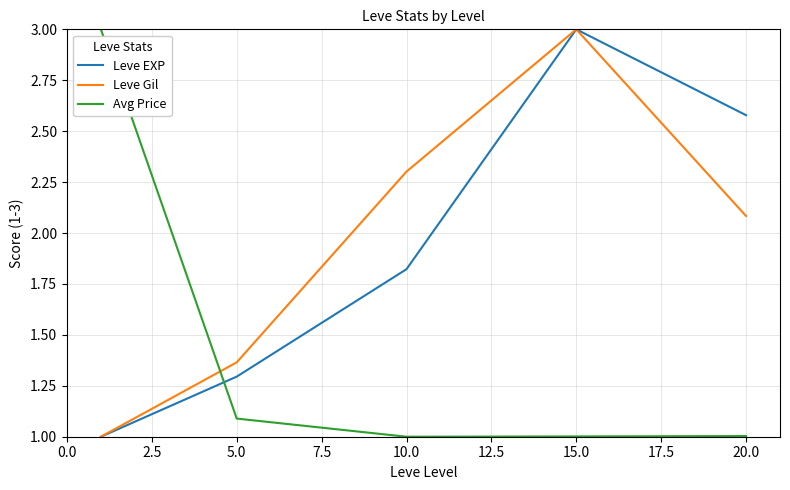

True or false: Leve EXP and Avg Price intersect in this chart.

True